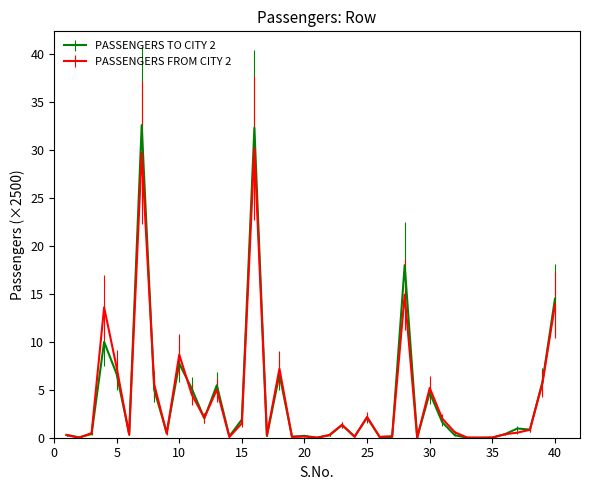

Which series has the widest spread of values?

PASSENGERS TO CITY 2